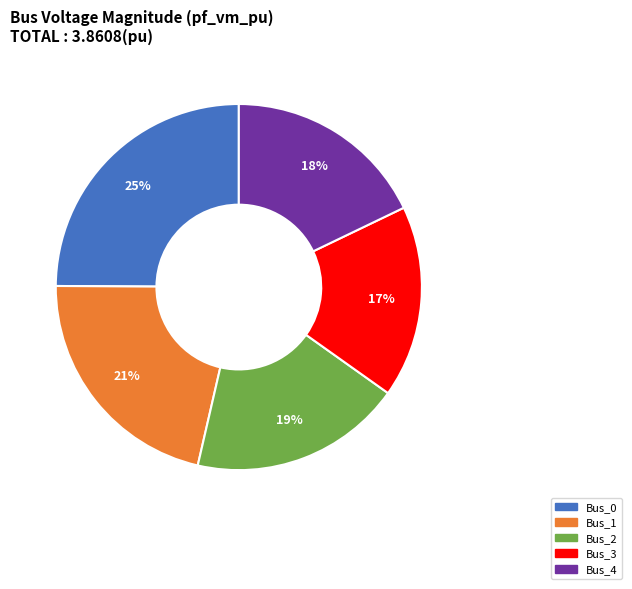

Does Bus_4 account for over 50% of the chart?

No